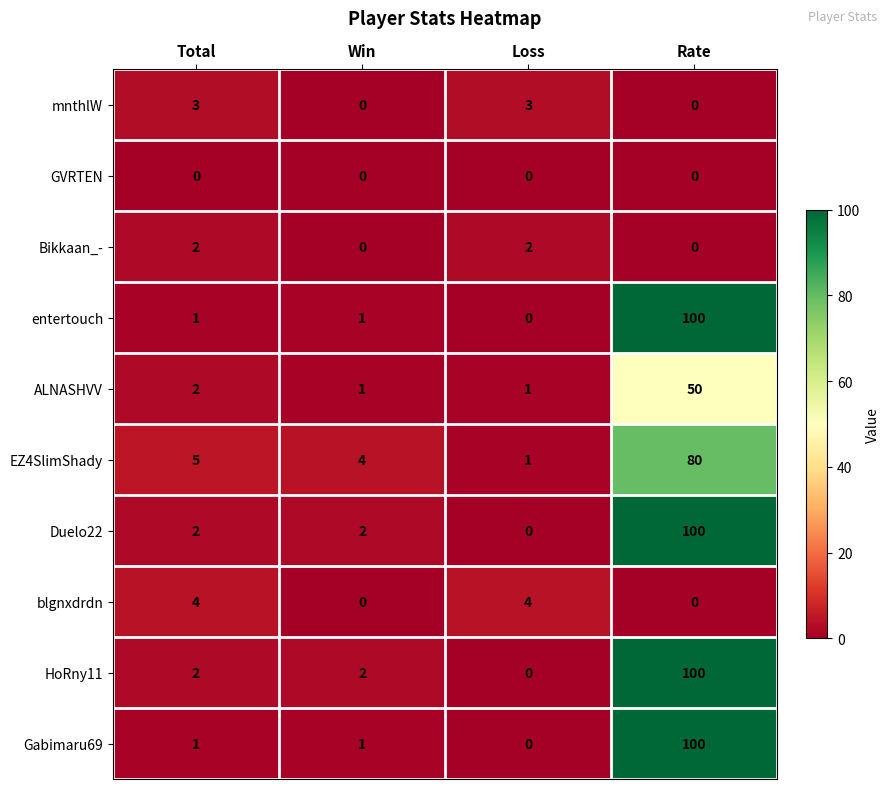

Read the mnthlW value at Loss.

3